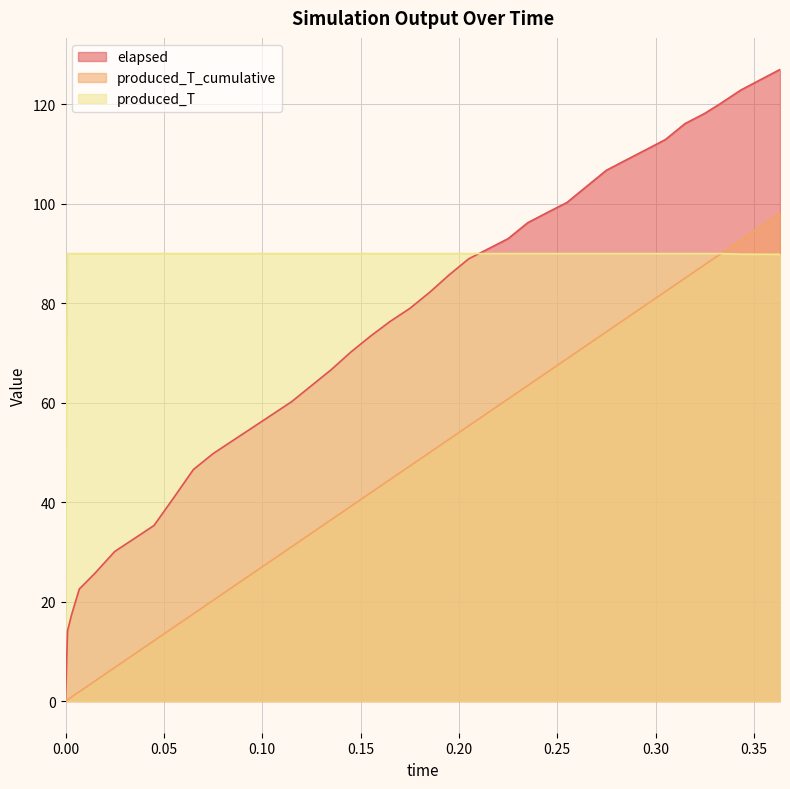

Which series has the largest range (max minus min)?

elapsed